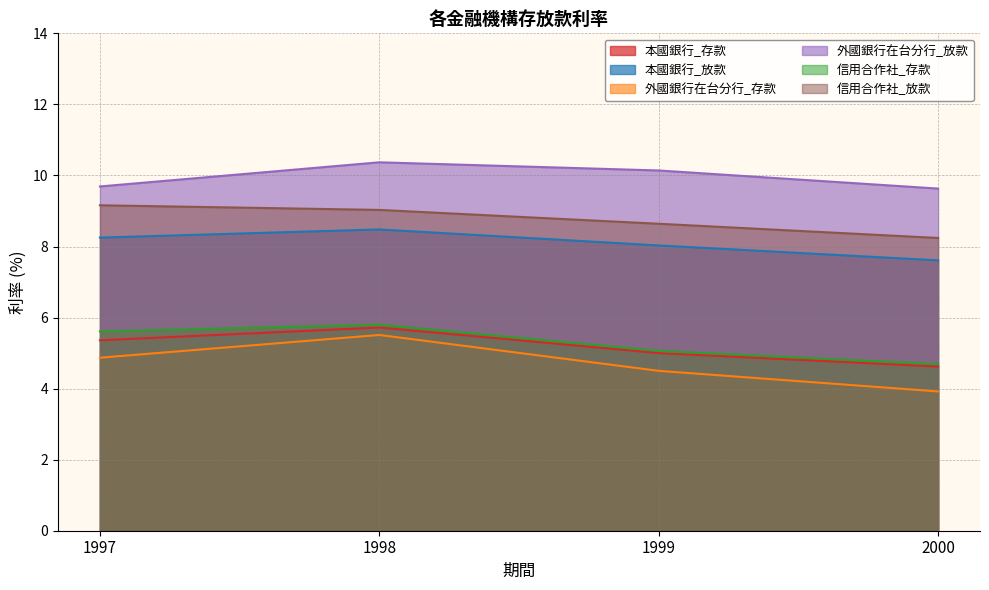

Does the chart display data point markers on the line(s)?

No